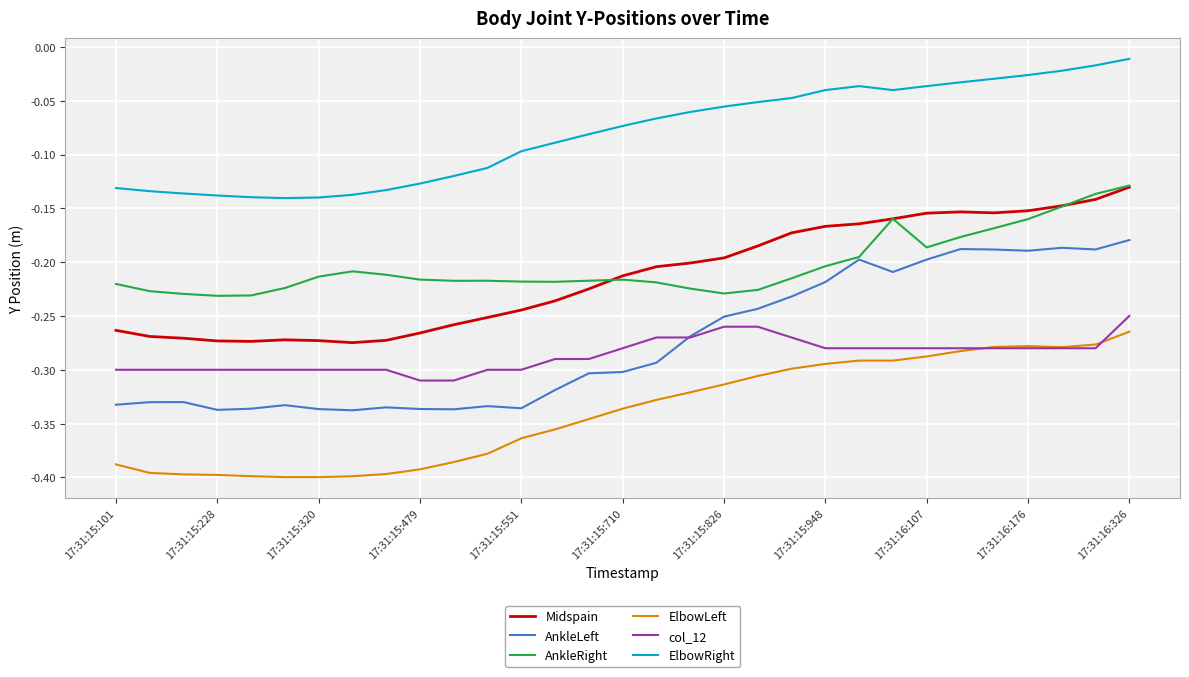

True or false: ElbowRight and ElbowLeft cross at least once.

False